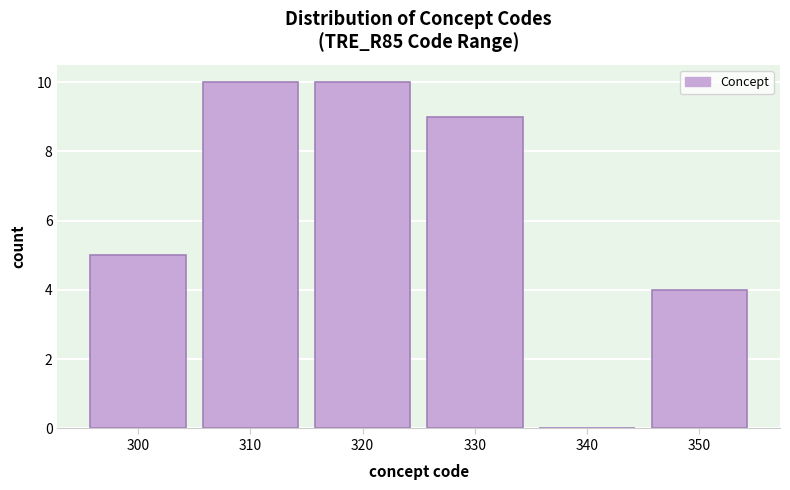

Reading left to right, transcribe this chart: for each bar, give the range it covers on the x-axis and its height. The values are not printed on the chart, so give them approximately, as read against the axis.

295 to 305: 5
305 to 315: 10
315 to 325: 10
325 to 335: 9
335 to 345: 0
345 to 355: 4